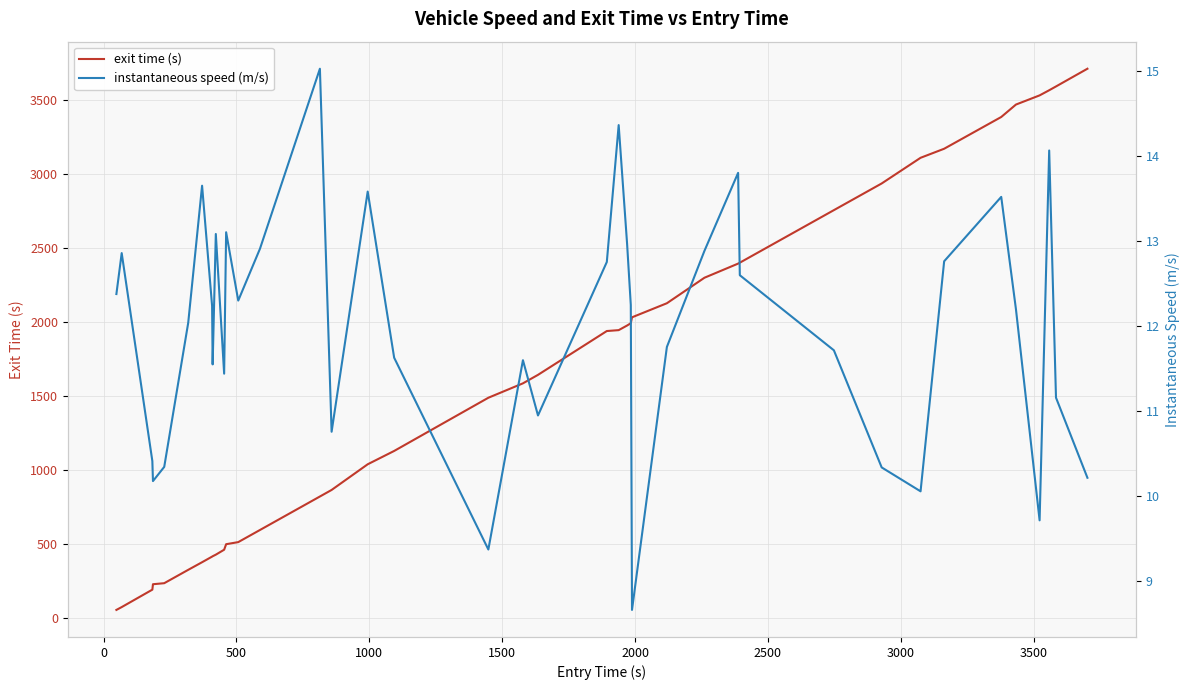

What is the sum of all exit values?

65692.9